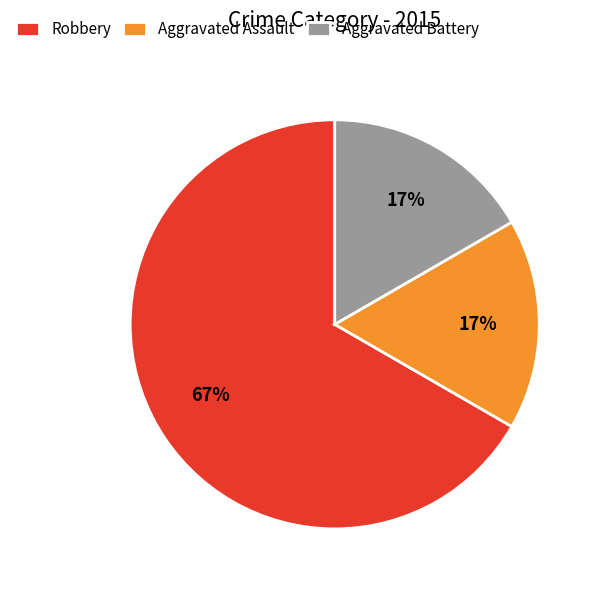

To the nearest percent, what percentage of the pie is Aggravated Assault?

17%